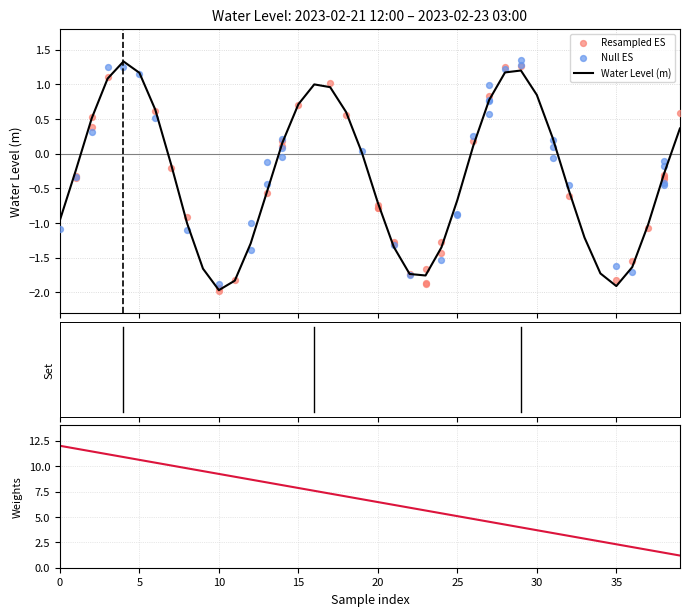

At how many categories does at least one series exceed 4?

29